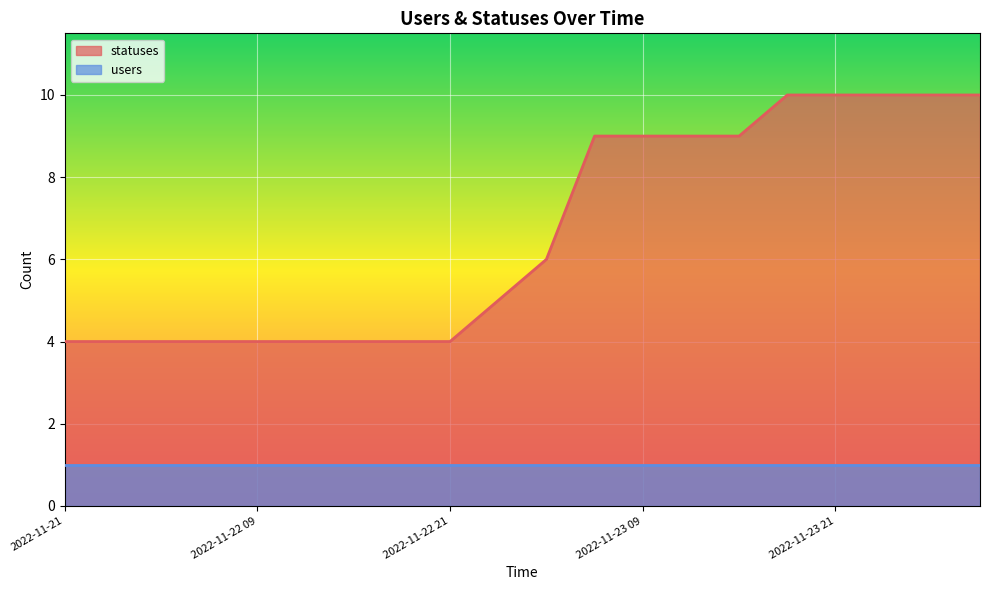

What is the maximum value shown in the chart?

10